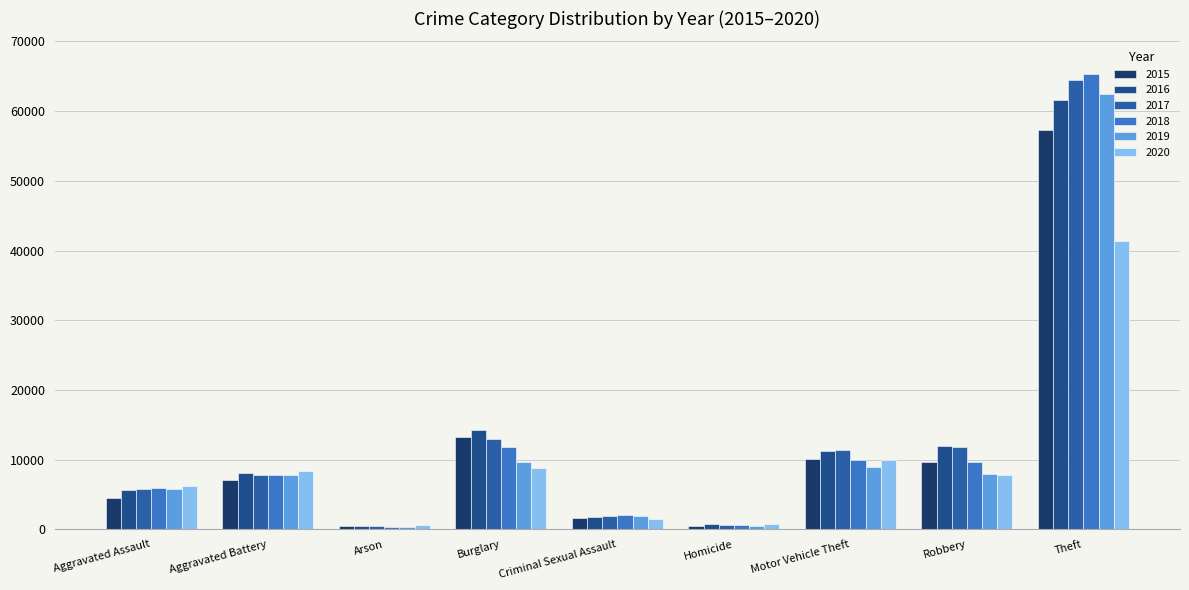

How many bars are there in total?

54